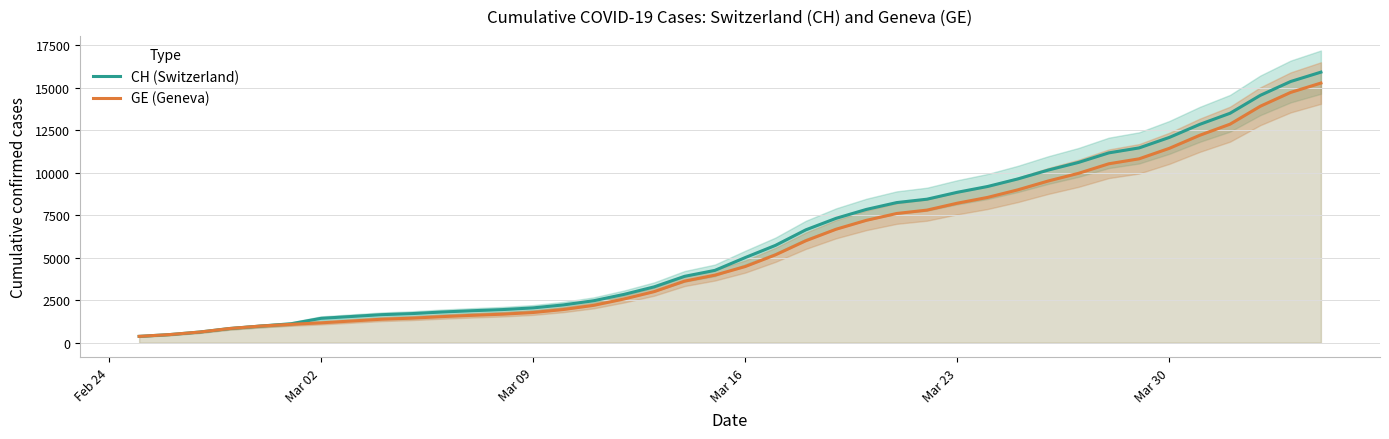

The value of CH (Switzerland) at Mar 09 is 827. True or false?

False